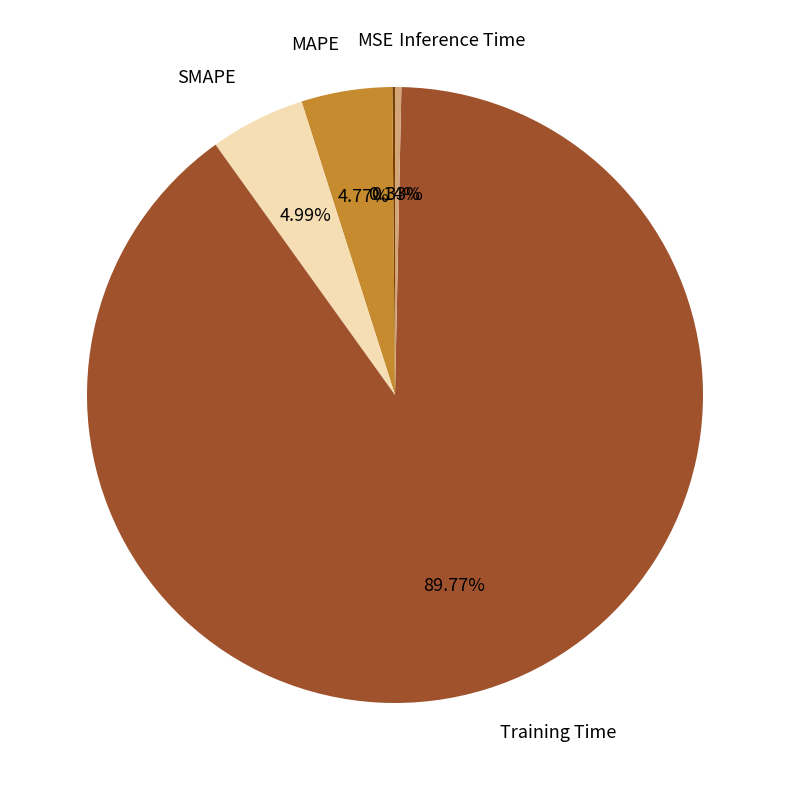

Which category has the biggest portion of the pie?

Training Time